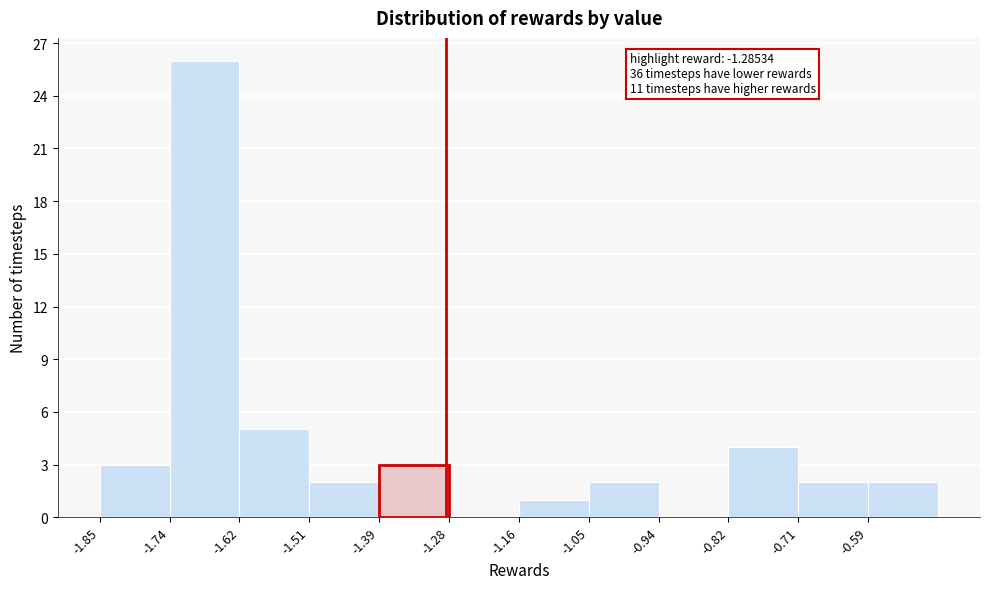

Which range on the x-axis has the tallest bar?

-1.74 to -1.62